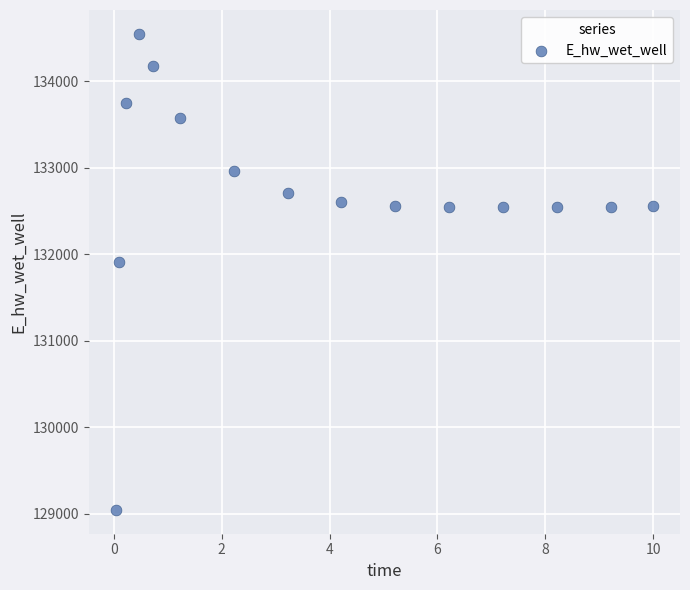

What Y value in the scatter plot is closest to 131796?

131916.4